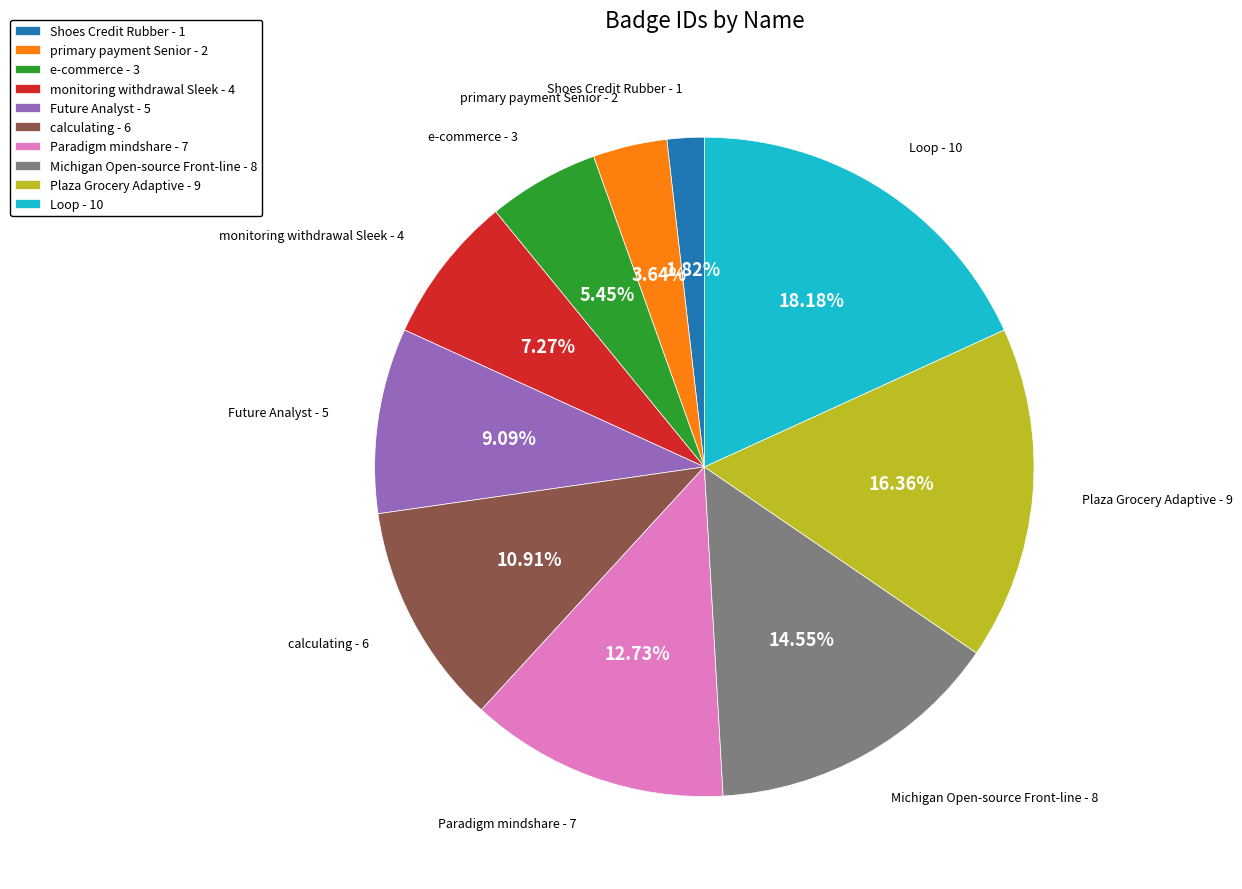

Do Loop and Plaza Grocery Adaptive together represent more than half of the pie?

No